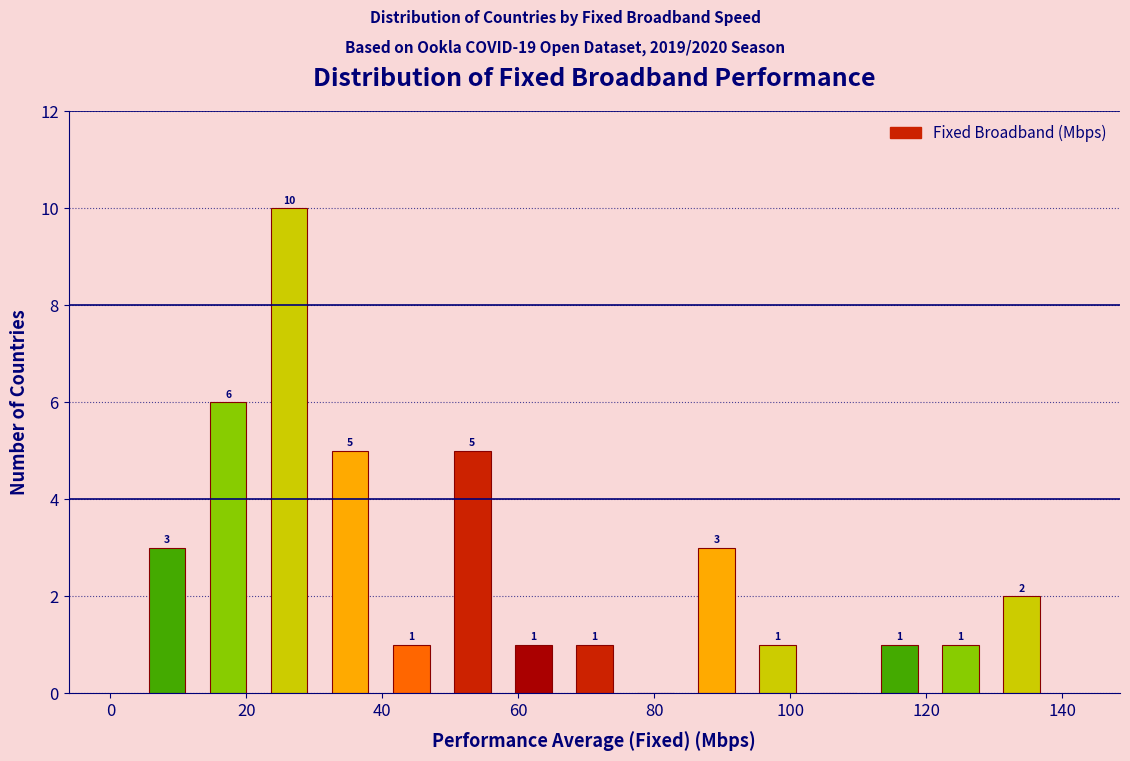

Over which range of the x-axis is the bar tallest?

22 to 30